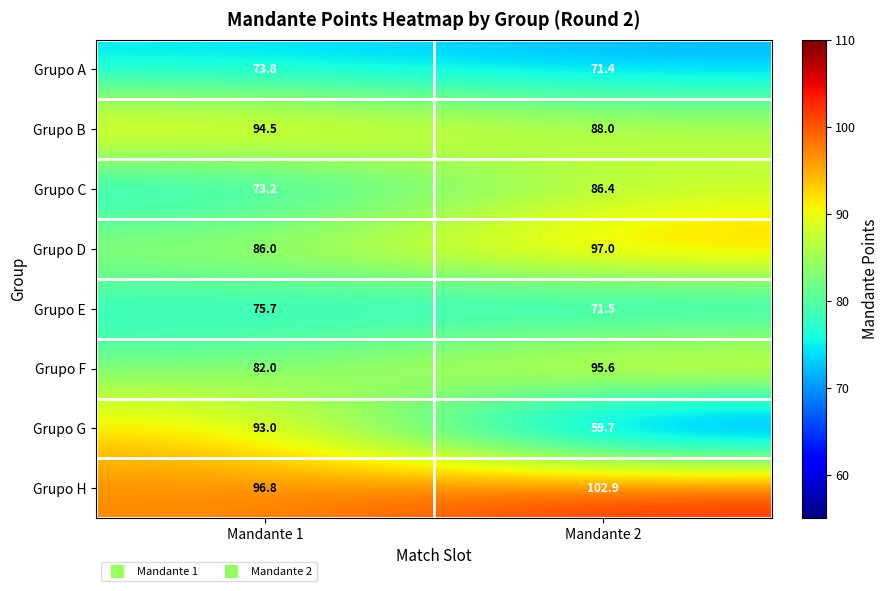

What is the spread (max minus min) of values at Mandante 1?

23.6